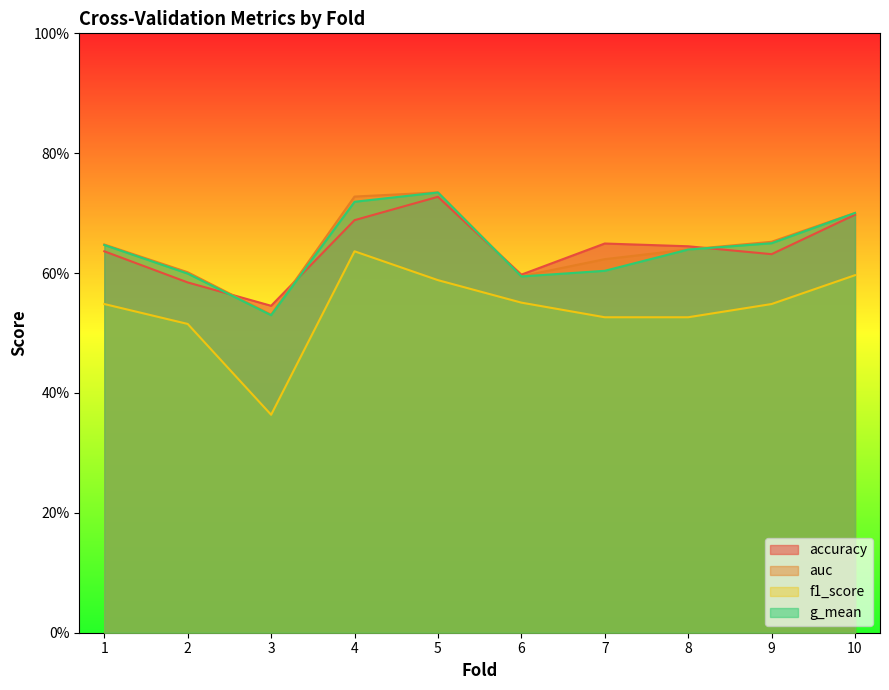

In auc, how many points are lower than both neighbors (excluding endpoints)?

2